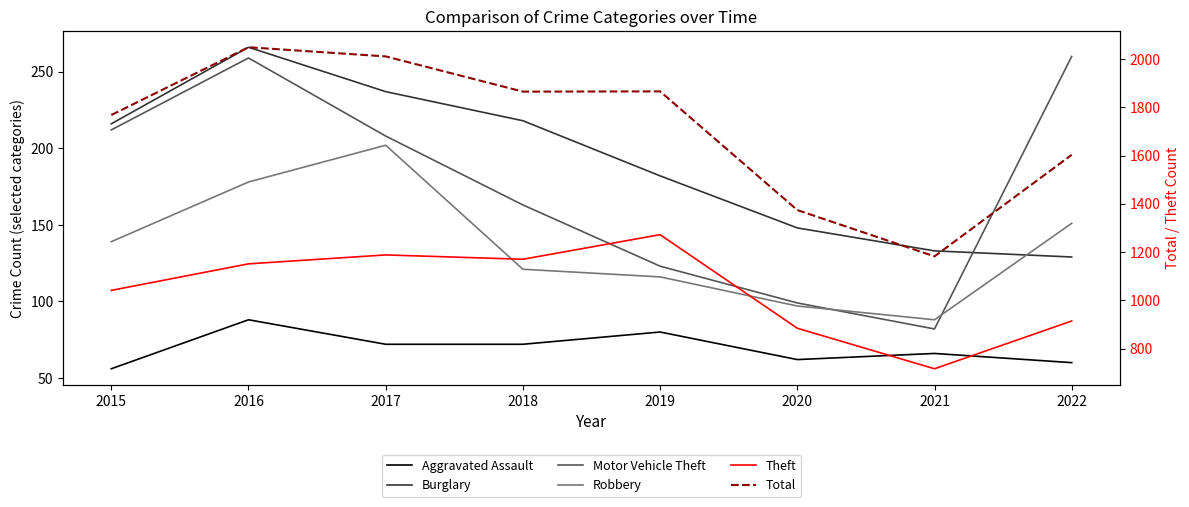

Between 2021 and 2016, which is larger?

2016